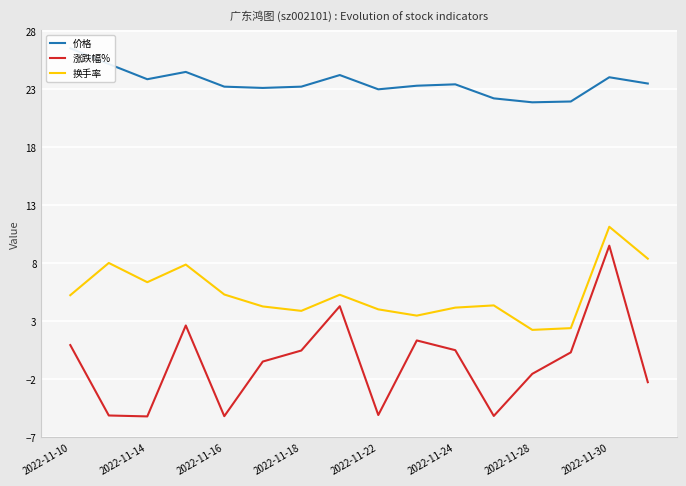

Is it true that 换手率 equals 2.4 at 13?

True